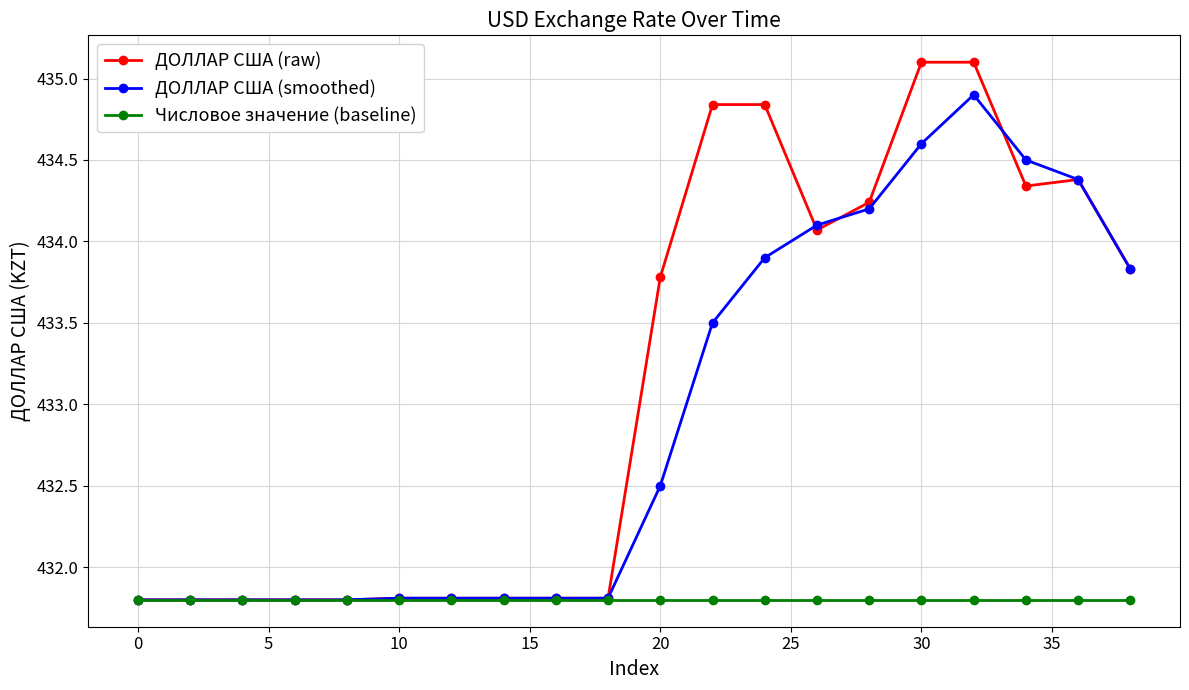

What is the maximum value for ДОЛЛАР США (smoothed)?

434.9